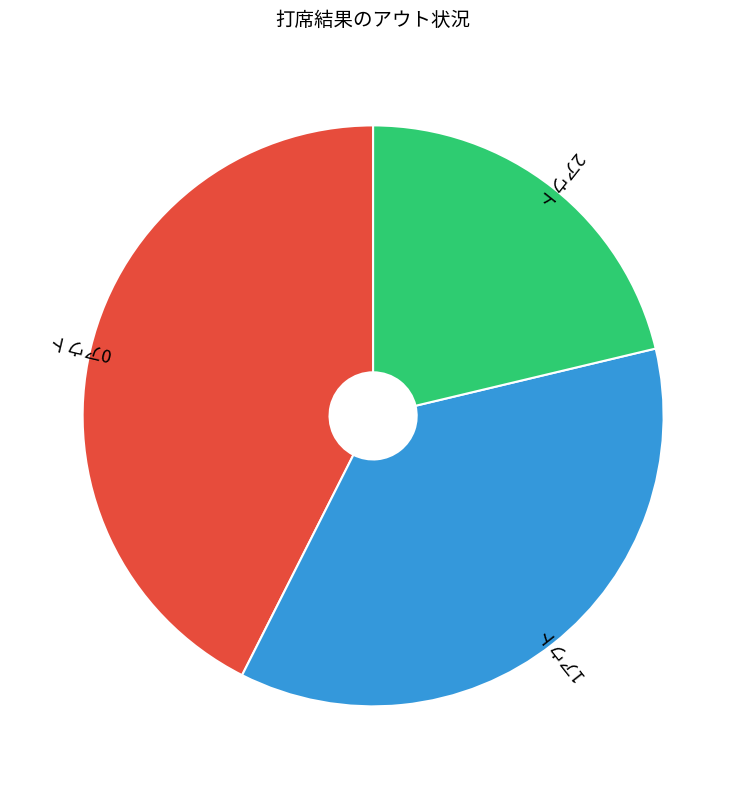

Is there a majority slice in this chart?

No